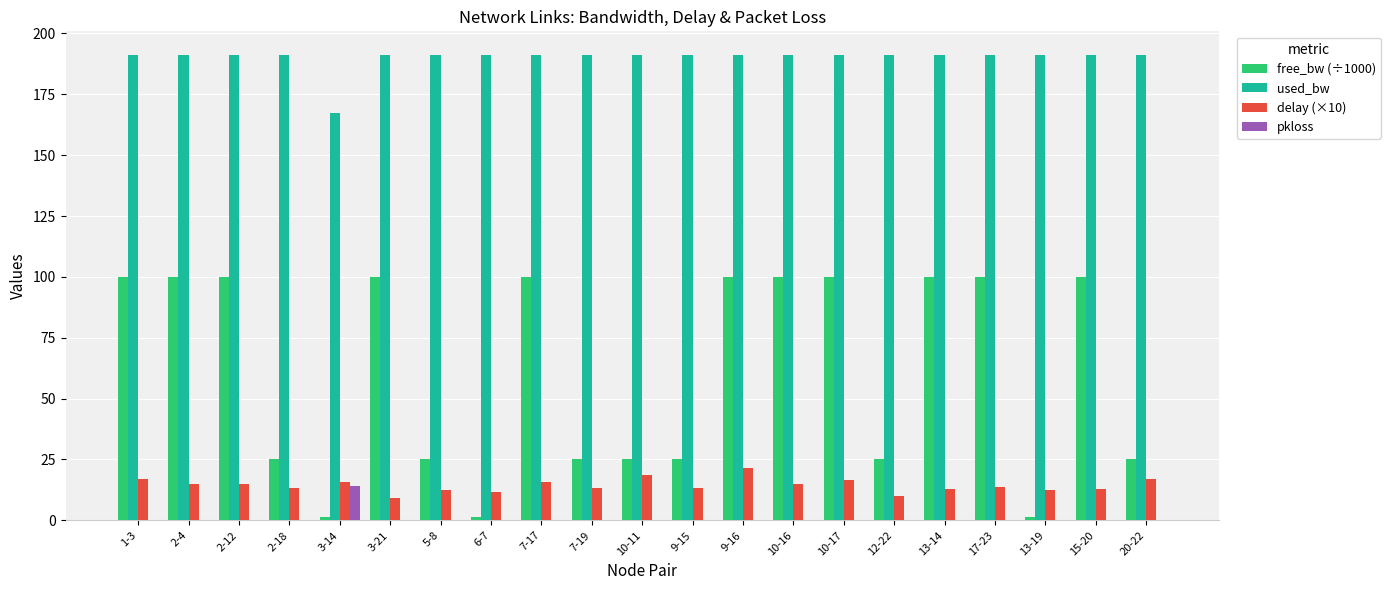

Which category has the highest value in the delay (×10) series?

9-16